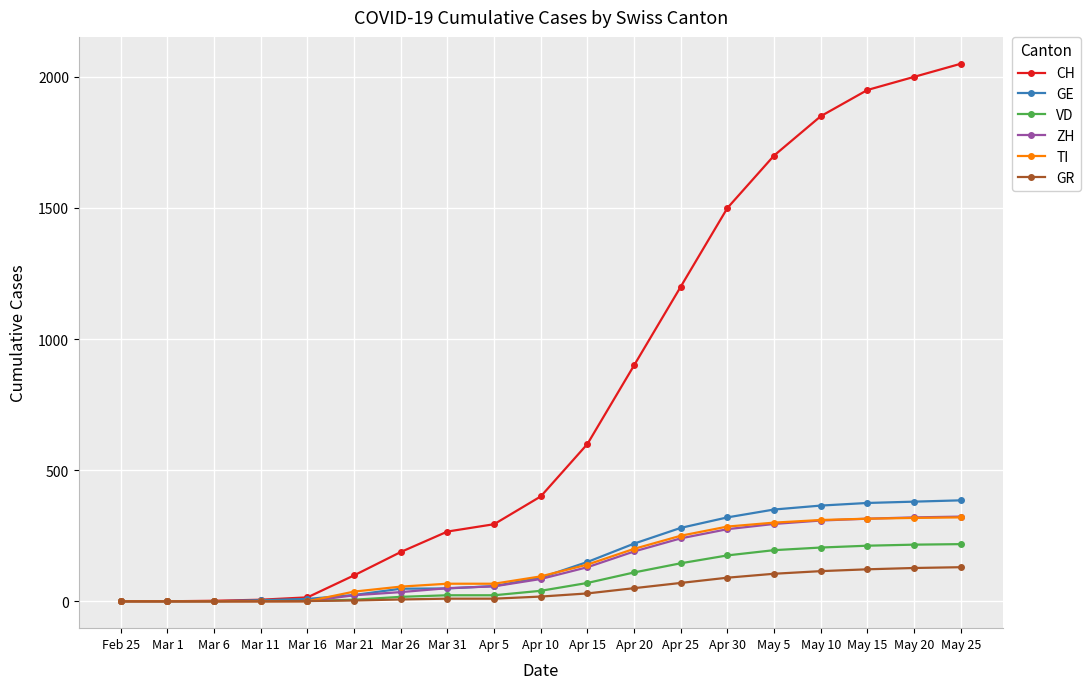

Between Mar 16 and May 5, which series saw the biggest shift?

CH